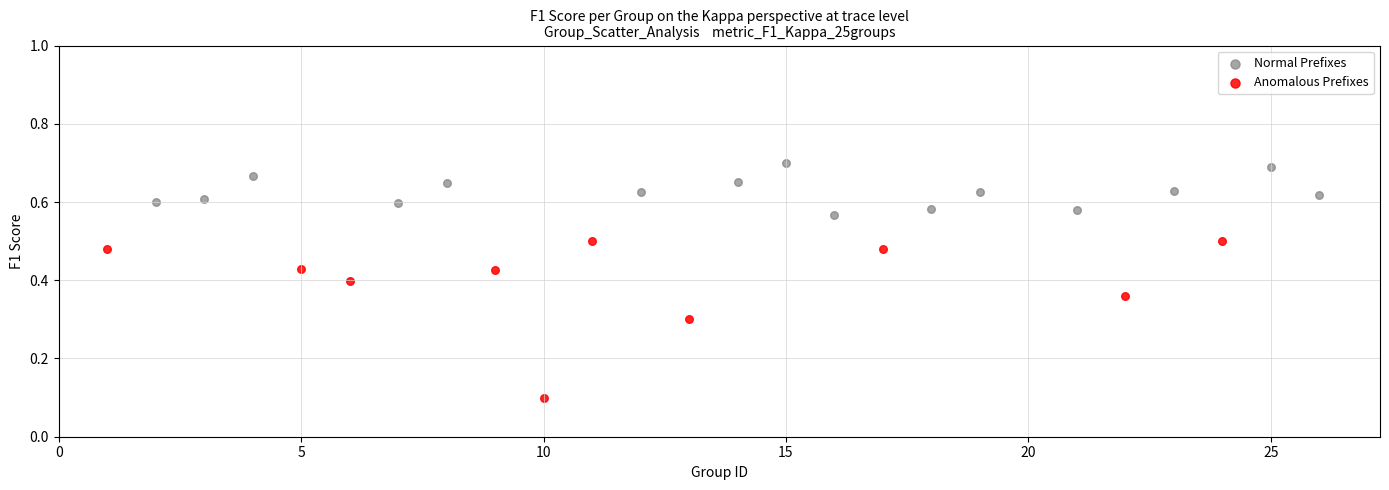

Which series contains the highest Y value?

Normal Prefixes